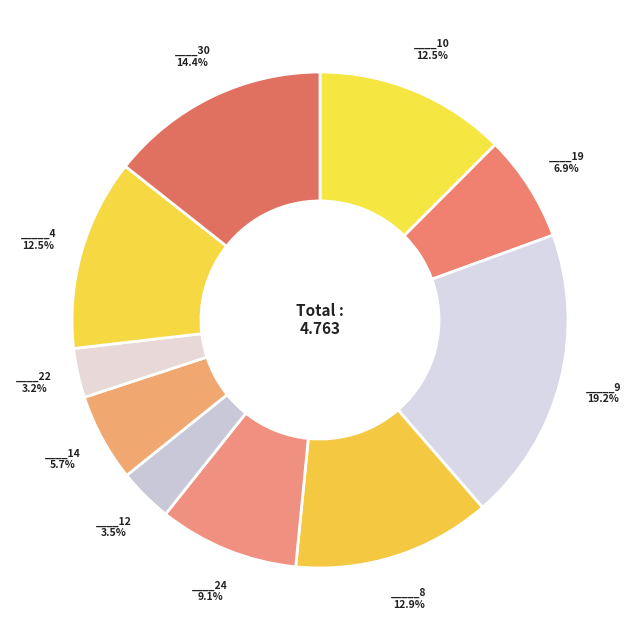

How many segments does this pie chart have?

10